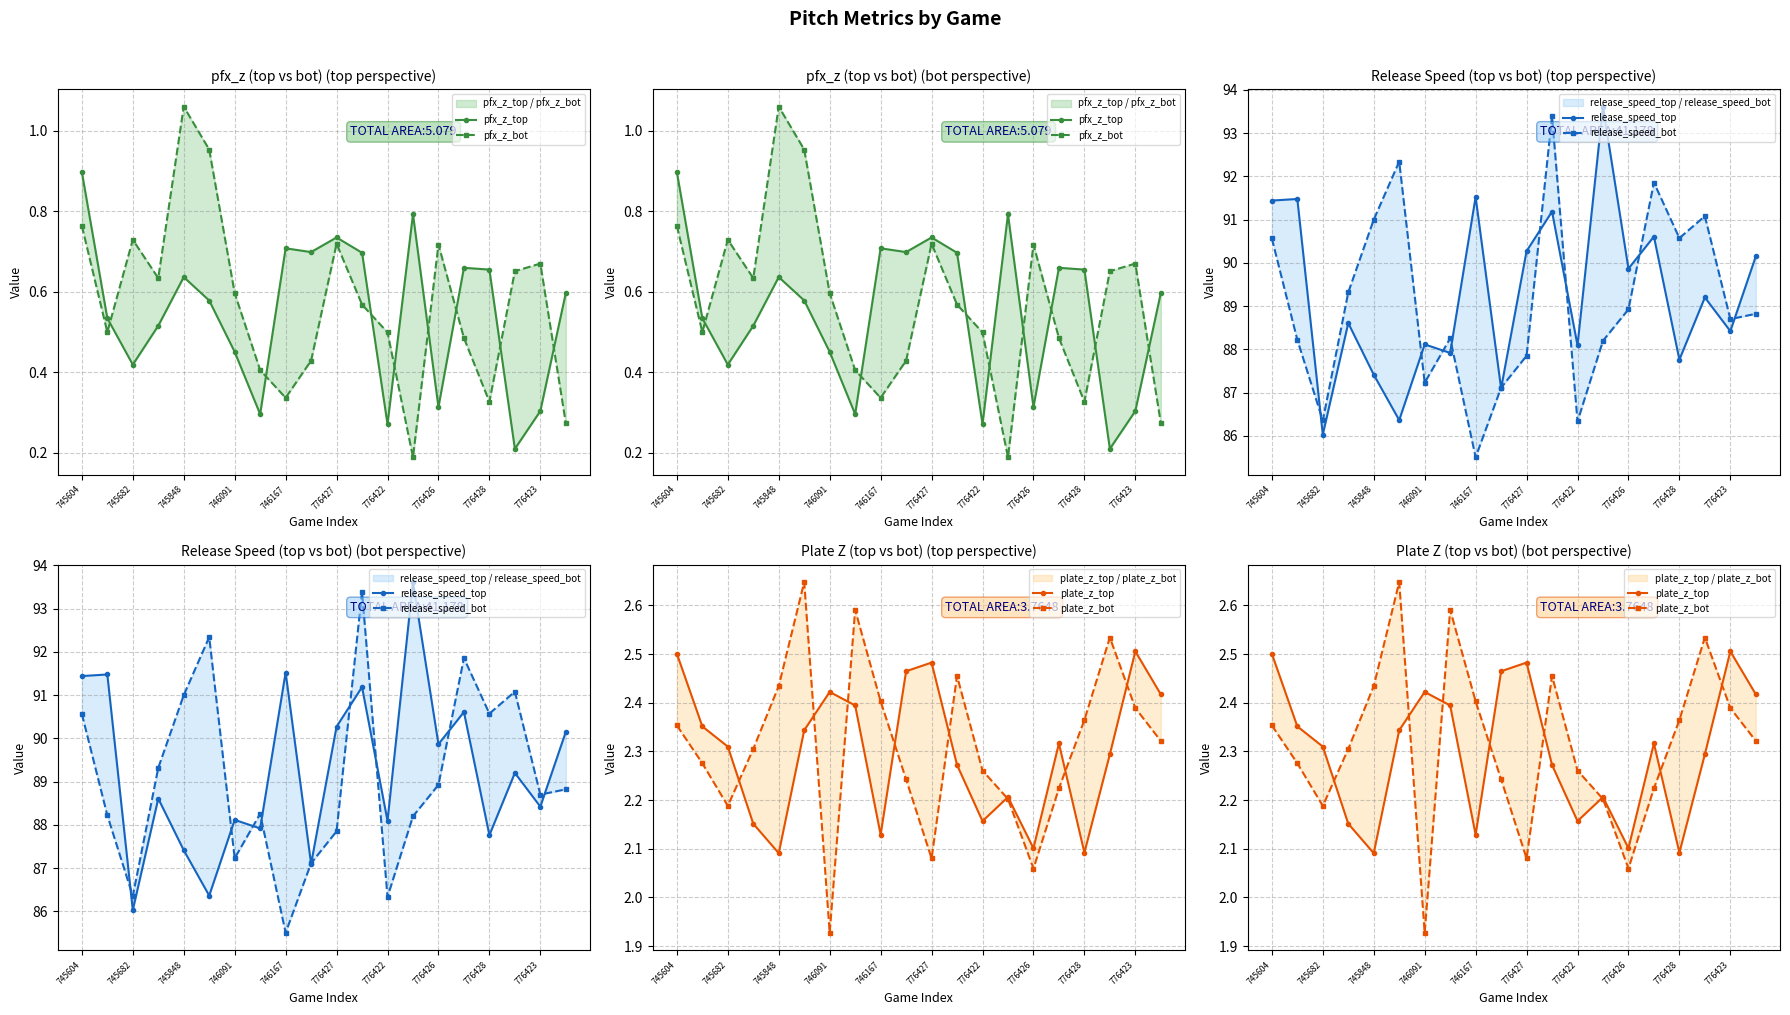

Reading right to left, transcribe all the data shown in this chart.

pfx_z_top: 0.6	0.3	0.2	0.7	0.7	0.3	0.8	0.3	0.7	0.7	0.7	0.7	0.3	0.5	0.6	0.6	0.5	0.4	0.5	0.9
pfx_z_bot: 0.3	0.7	0.7	0.3	0.5	0.7	0.2	0.5	0.6	0.7	0.4	0.3	0.4	0.6	1.0	1.1	0.6	0.7	0.5	0.8
release_speed_top: 90.2	88.4	89.2	87.8	90.6	89.9	93.6	88.1	91.2	90.3	87.1	91.5	87.9	88.1	86.4	87.4	88.6	86.0	91.5	91.4
release_speed_bot: 88.8	88.7	91.1	90.6	91.9	88.9	88.2	86.3	93.4	87.8	87.1	85.5	88.3	87.2	92.3	91.0	89.3	86.4	88.2	90.6
plate_z_top: 2.4	2.5	2.3	2.1	2.3	2.1	2.2	2.2	2.3	2.5	2.5	2.1	2.4	2.4	2.3	2.1	2.2	2.3	2.4	2.5
plate_z_bot: 2.3	2.4	2.5	2.4	2.2	2.1	2.2	2.3	2.5	2.1	2.2	2.4	2.6	1.9	2.6	2.4	2.3	2.2	2.3	2.4